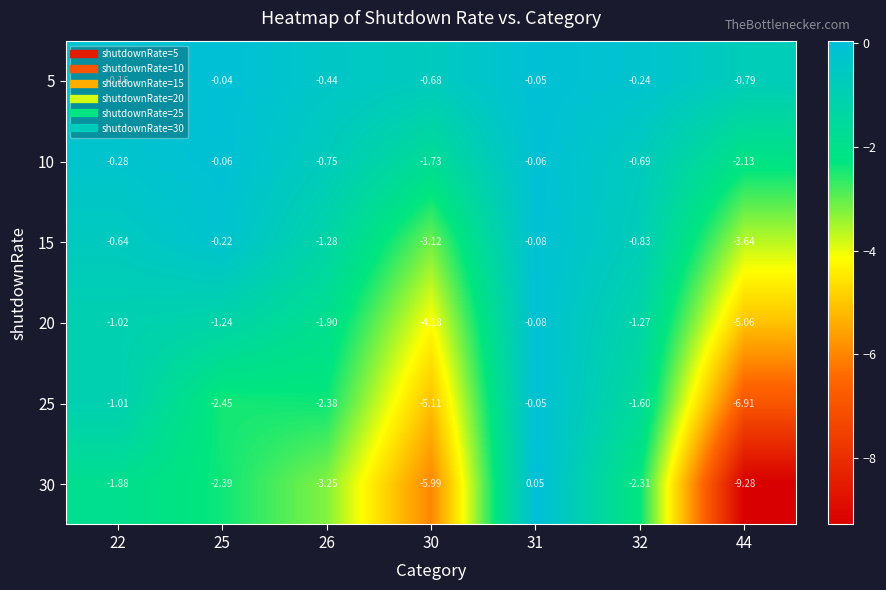

Is the value of 20 at 44 greater than the value of 25 at 30?

Yes